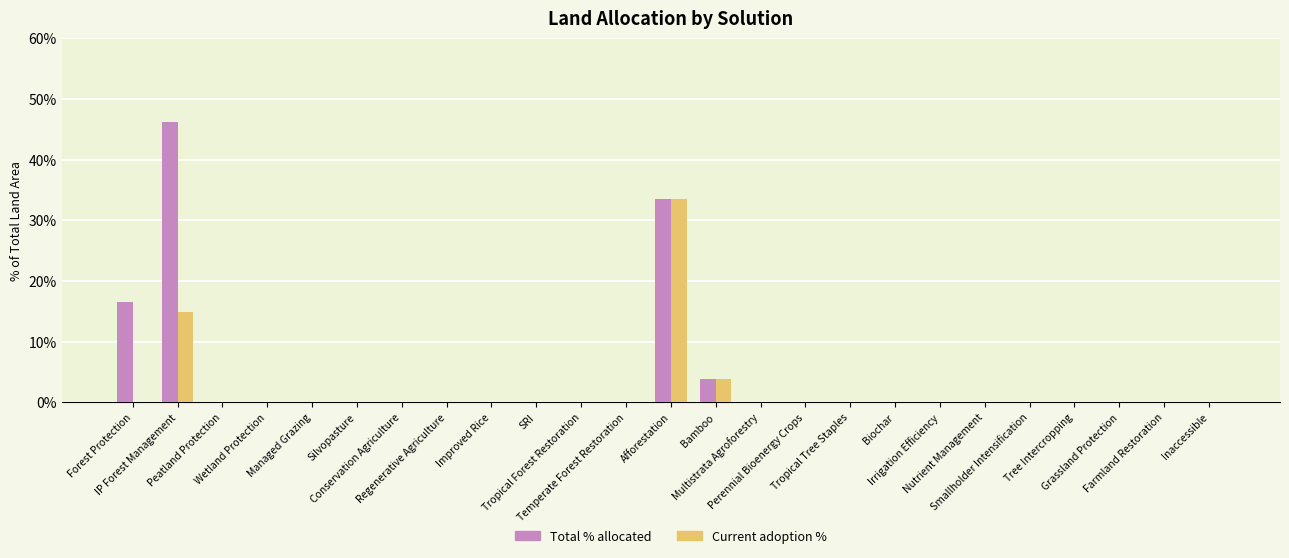

Is it true that Total % allocated equals 0.0 at Grassland Protection?

True